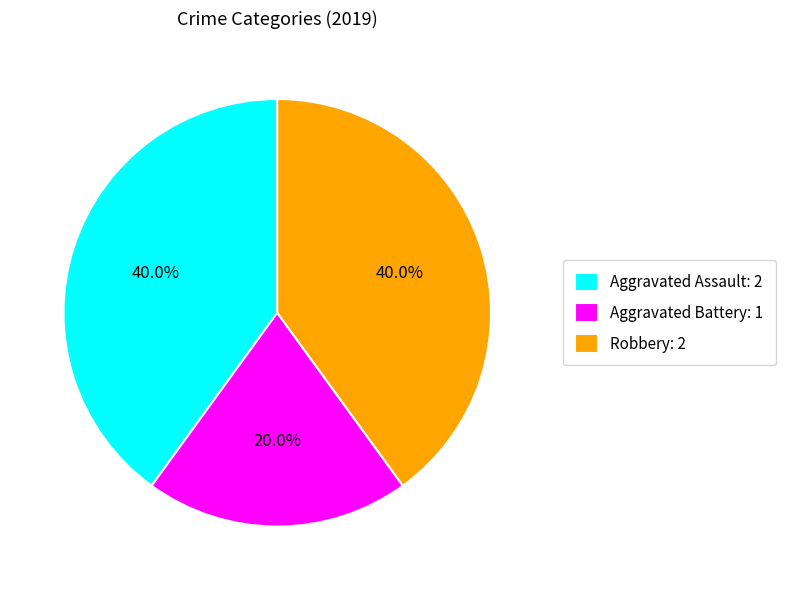

Is it true that Robbery is 40% of the pie?

True